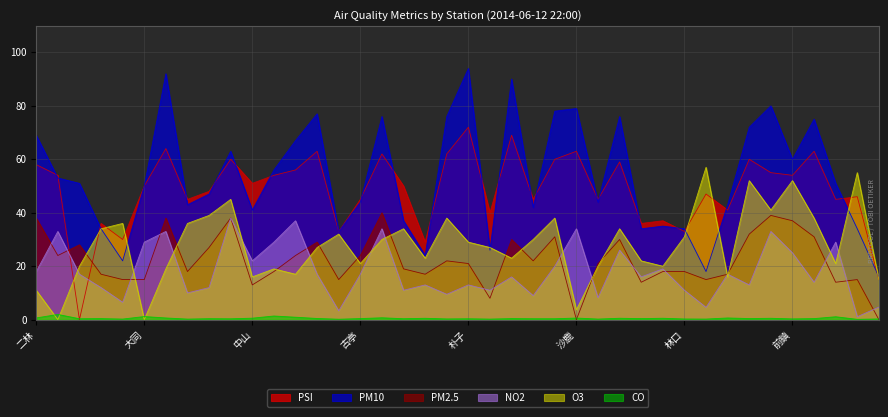

Reading left to right, list all the values displayed in this chart.

PSI: 58.0	54.0	0.0	36.0	30.0	50.0	64.0	45.0	48.0	60.0	51.0	54.0	56.0	63.0	33.0	45.0	62.0	50.0	29.0	62.0	72.0	40.0	69.0	45.0	60.0	63.0	45.0	59.0	36.0	37.0	33.0	47.0	41.0	60.0	55.0	54.0	63.0	45.0	46.0	15.0
PM10: 69.0	53.0	51.0	34.0	22.0	50.0	92.0	43.0	47.0	63.0	41.0	56.0	67.0	77.0	33.0	44.0	76.0	37.0	24.0	76.0	94.0	26.0	90.0	42.0	78.0	79.0	44.0	76.0	34.0	35.0	34.0	18.0	43.0	72.0	80.0	60.0	75.0	51.0	34.0	16.0
PM2.5: 38.0	24.0	28.0	17.0	15.0	15.0	38.0	18.0	27.0	38.0	13.0	18.0	24.0	29.0	15.0	24.0	40.0	19.0	17.0	22.0	21.0	8.0	30.0	22.0	31.0	0.0	21.0	30.0	14.0	18.0	18.0	15.0	17.0	32.0	39.0	37.0	31.0	14.0	15.0	0.0
NO2: 18.0	33.0	17.0	12.0	6.5	29.0	33.0	10.0	12.0	38.0	22.0	29.0	37.0	17.0	3.3	17.0	34.0	11.0	13.0	9.5	13.0	11.0	16.0	9.0	20.0	34.0	8.2	26.0	16.0	19.0	11.0	4.6	17.0	13.0	33.0	25.0	14.0	29.0	1.1	4.7
O3: 11.0	0.0	20.0	34.0	36.0	0.0	19.0	36.0	39.0	45.0	16.0	19.0	17.0	27.0	32.0	21.0	30.0	34.0	23.0	38.0	29.0	27.0	23.0	30.0	38.0	3.7	20.0	34.0	22.0	20.0	31.0	57.0	16.0	52.0	41.0	52.0	38.0	21.0	55.0	15.0
CO: 0.6	2.0	0.3	0.4	0.2	1.2	0.6	0.2	0.4	0.3	0.6	1.4	0.9	0.5	0.2	0.4	0.7	0.4	0.5	0.3	0.3	0.2	0.4	0.3	0.3	0.6	0.2	0.5	0.4	0.5	0.3	0.2	0.6	0.4	0.5	0.3	0.4	1.1	0.1	0.3